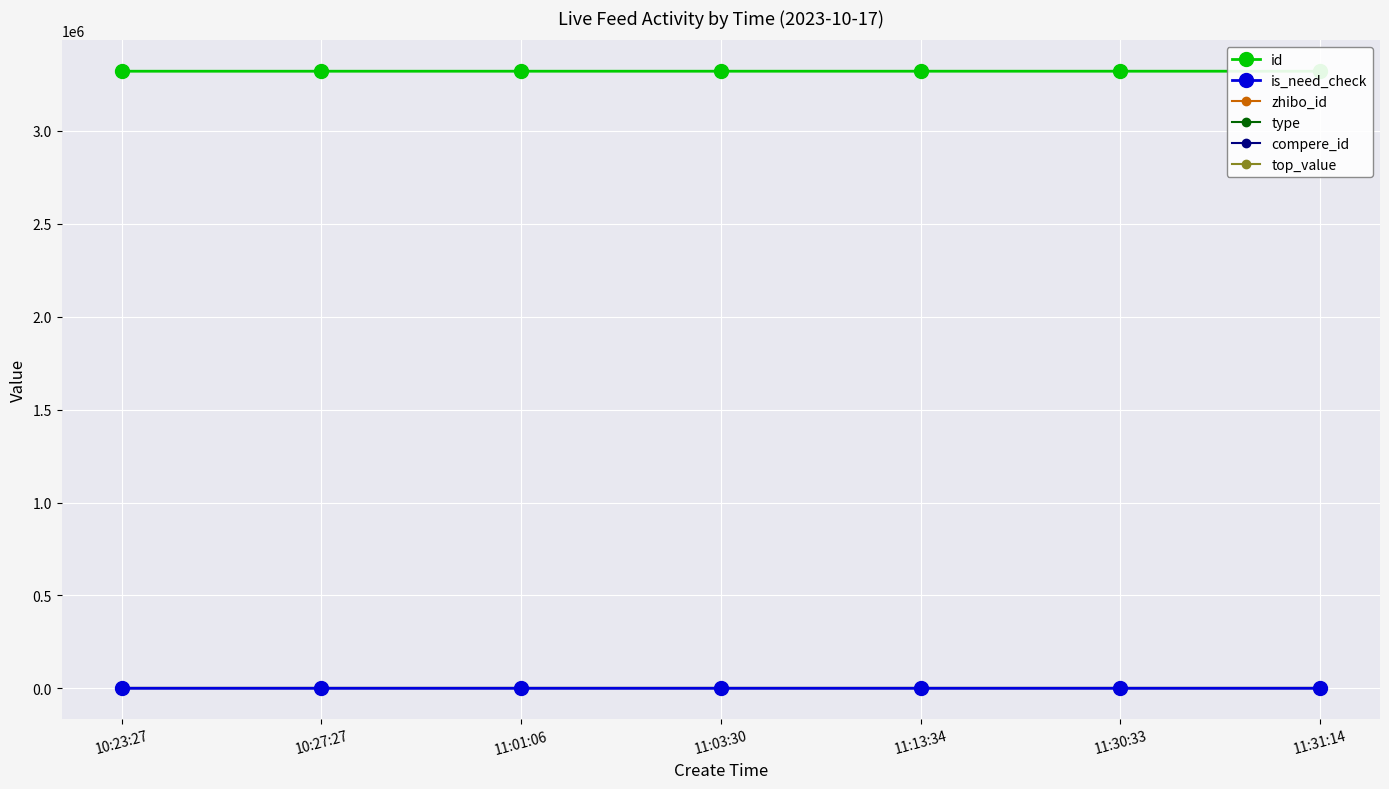

What is the total value across all series at 10:23:27?

3321844